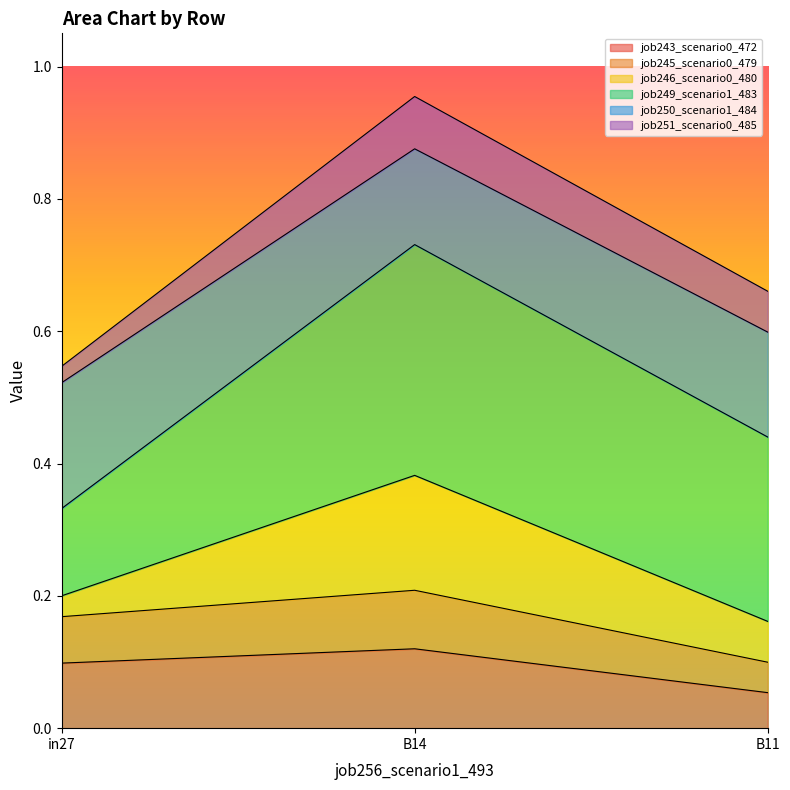

What is the minimum value for job245_scenario0_479?

0.1